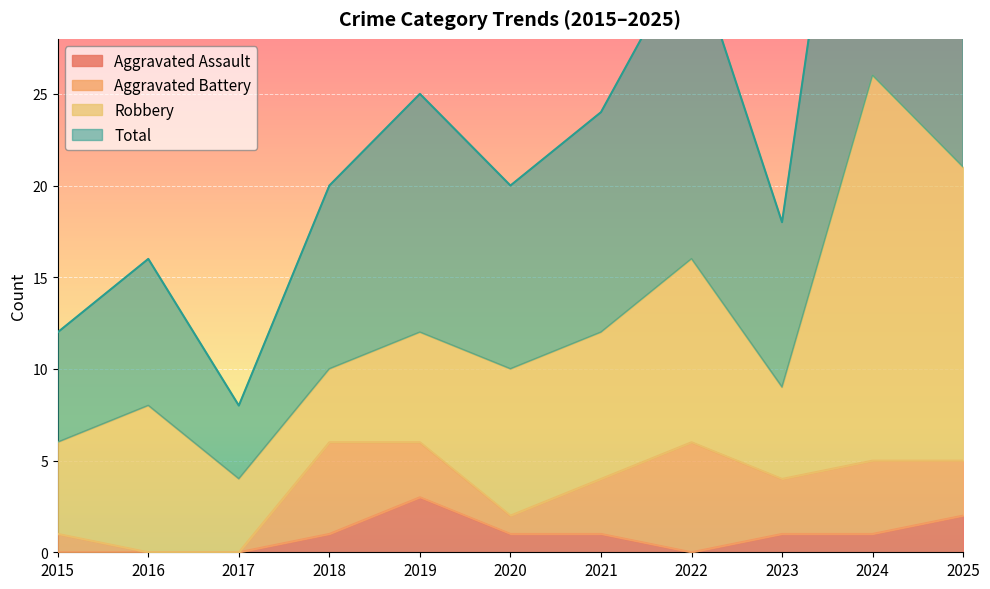

In Aggravated Assault, how many points are higher than both neighbors (excluding endpoints)?

1